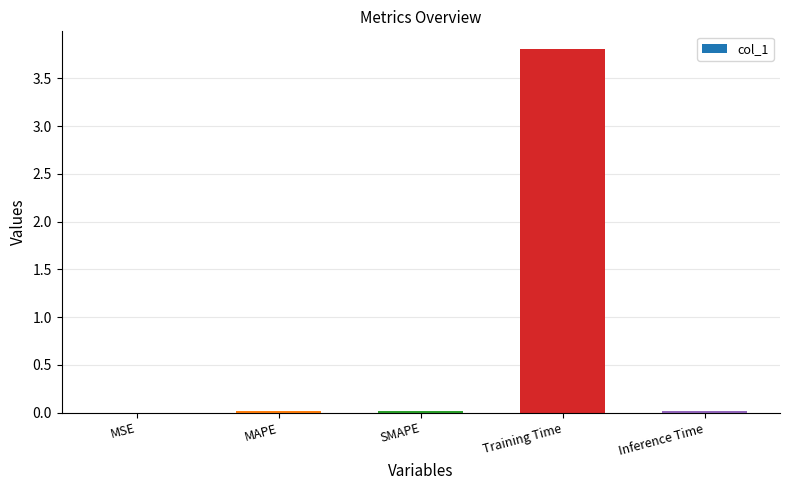

True or false: the data shows 3.8 at Training Time.

True